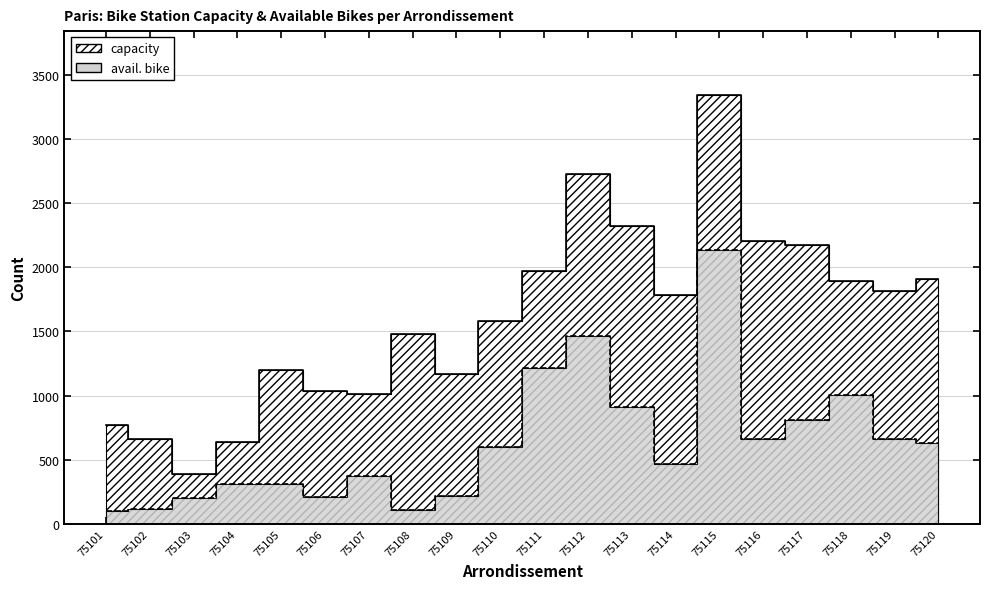

List the series in order of their overall mean, lowest first.

avail. bike, capacity